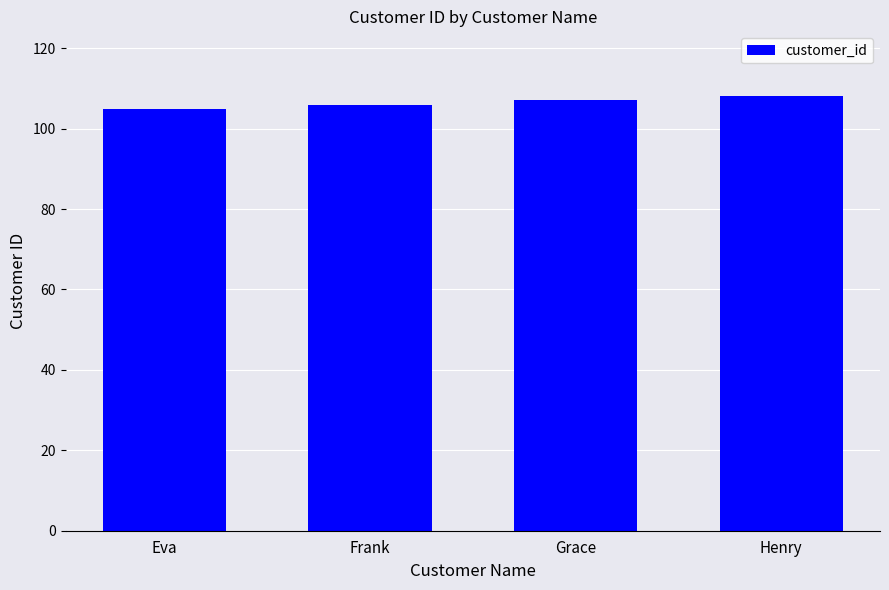

What is the sum of all values?

426